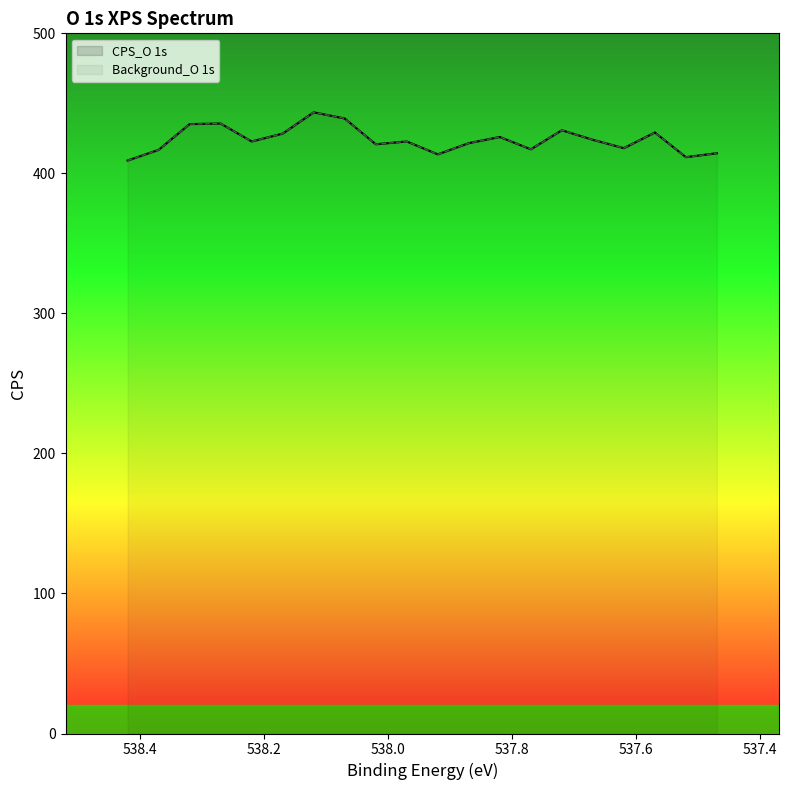

What is the minimum value shown in the chart?

409.2